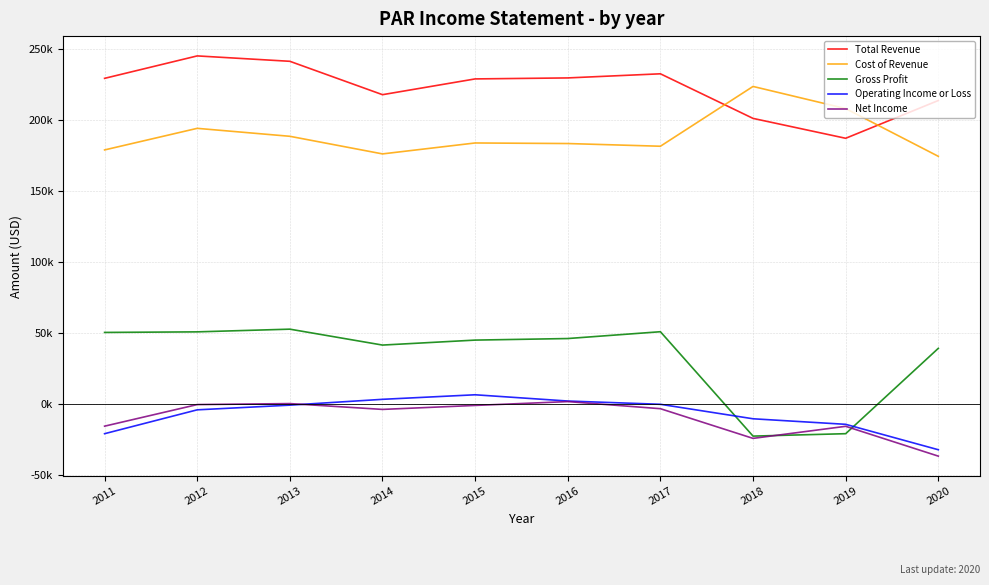

Where is the first local maximum for Cost of Revenue?

2012